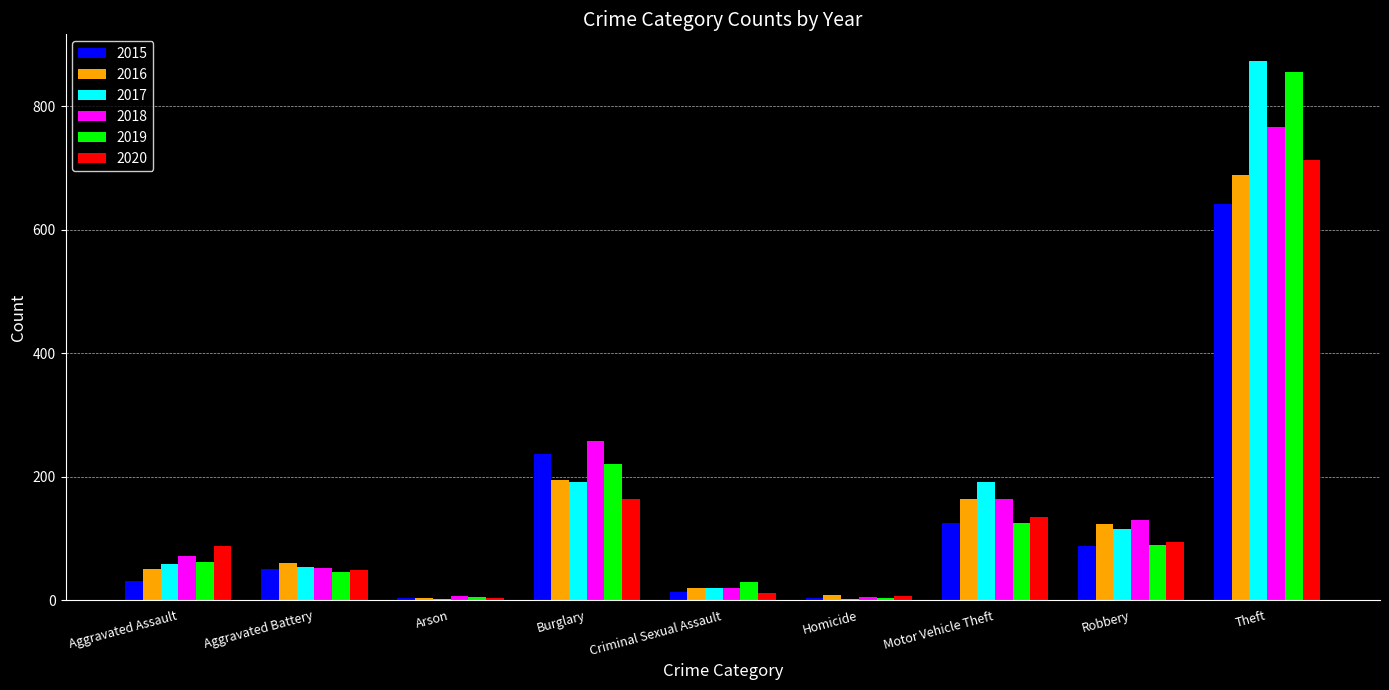

Are the bars horizontal?

No